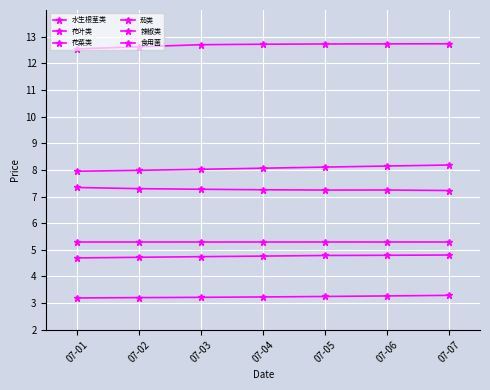

True or false: 食用菌 has more than 0 interior local peaks.

True